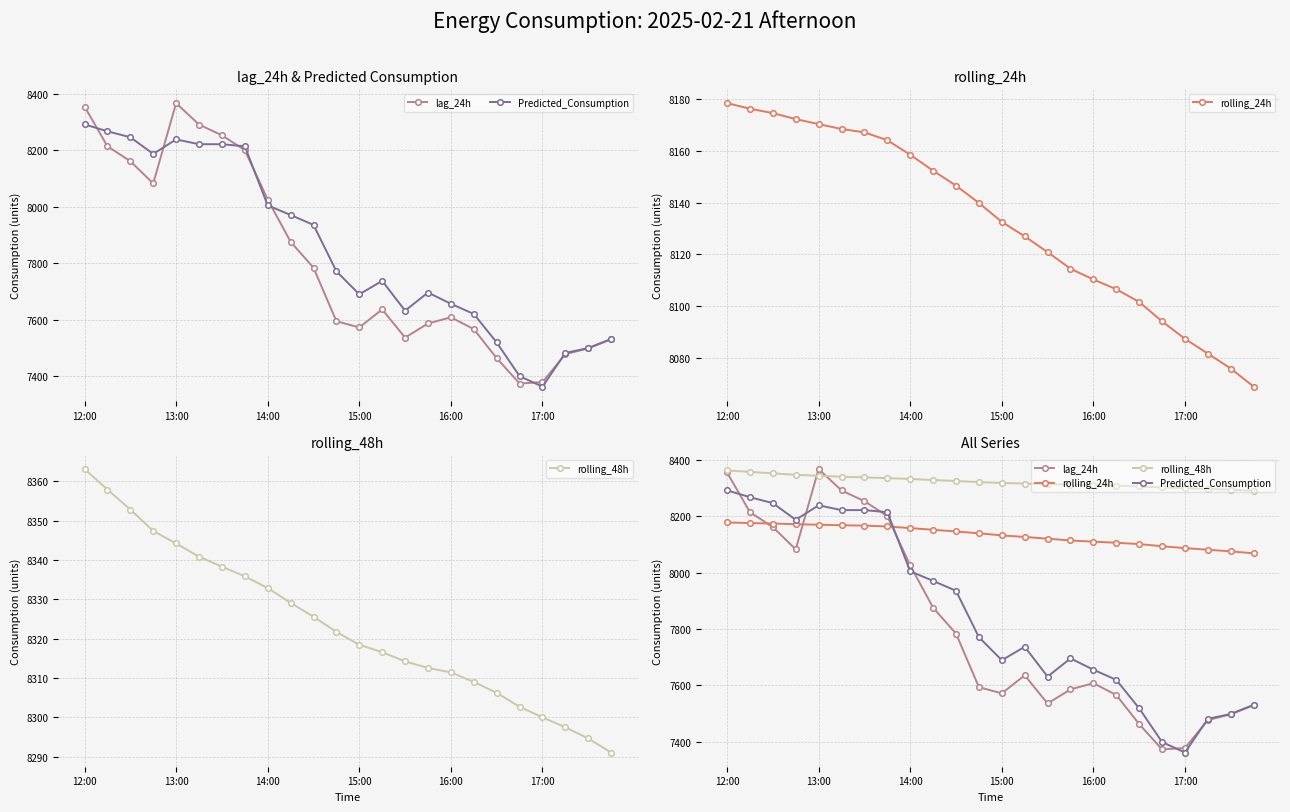

What is the average value of the rolling_48h series?

8323.5